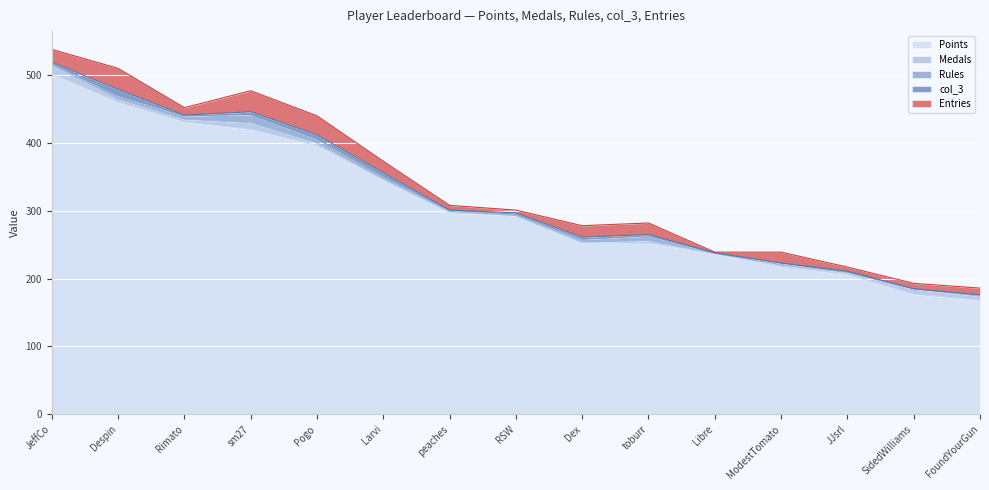

Which series has the widest spread of values?

Points